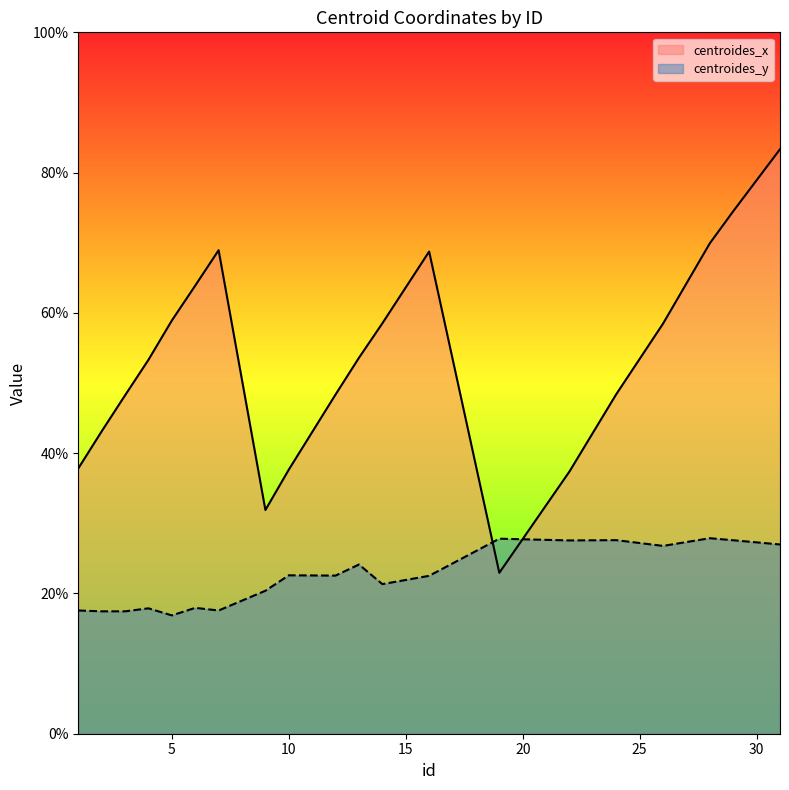

True or false: centroides_x and centroides_y intersect in this chart.

True